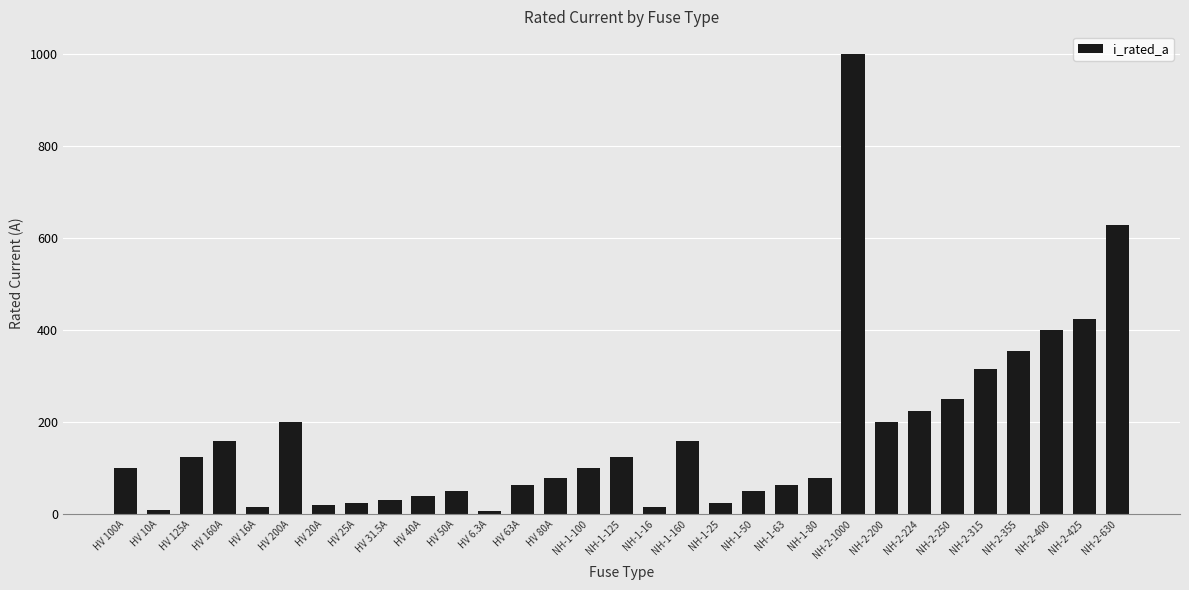

What is the label of the 19th bar from the left?

NH-1-25